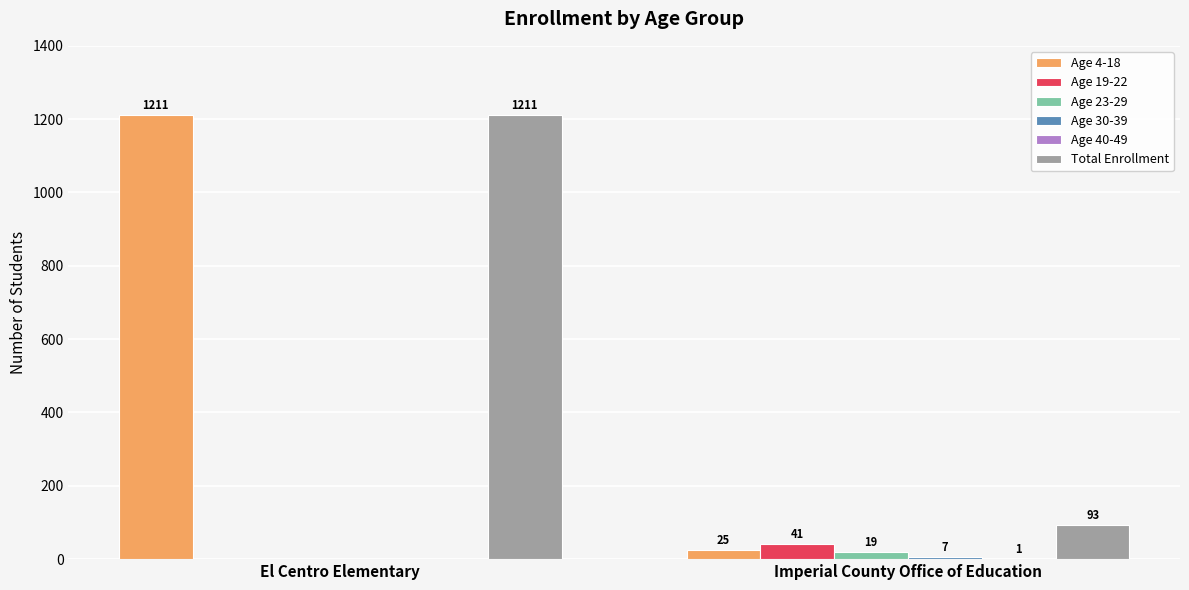

The value of Total Enrollment at Imperial County Office of Education is 139. True or false?

False